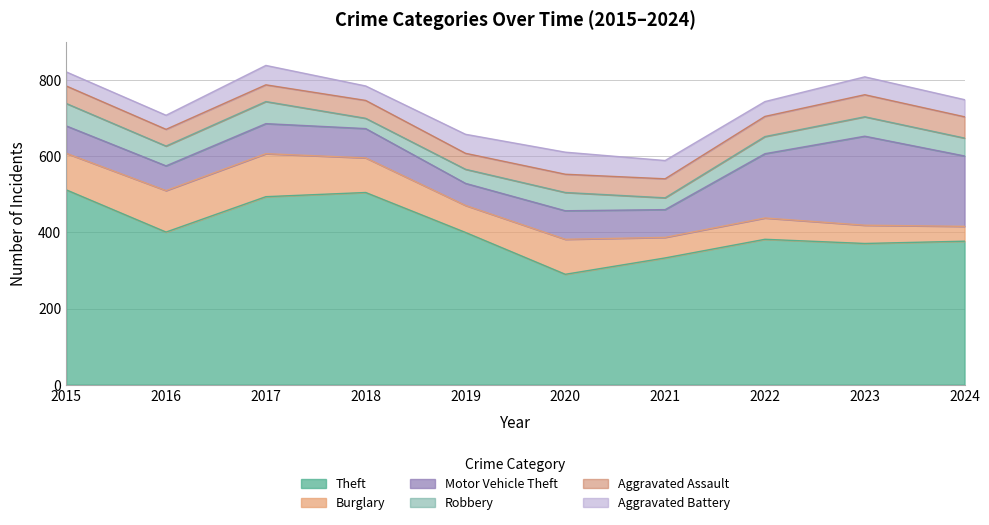

True or false: Motor Vehicle Theft has more than 0 interior local peaks.

True